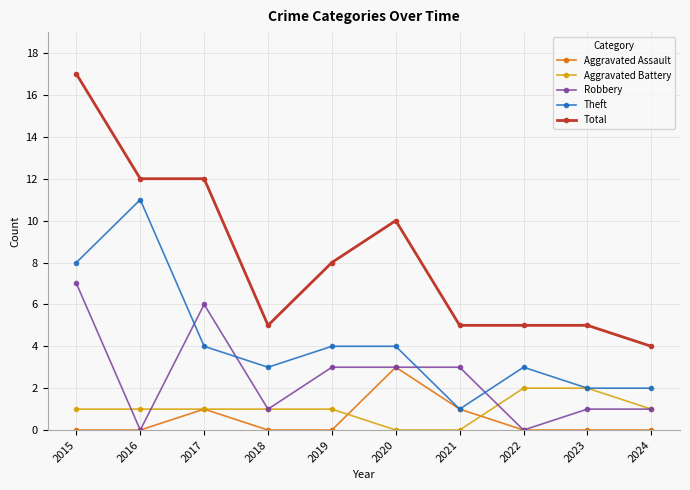

Read the Total value at 2016.

12